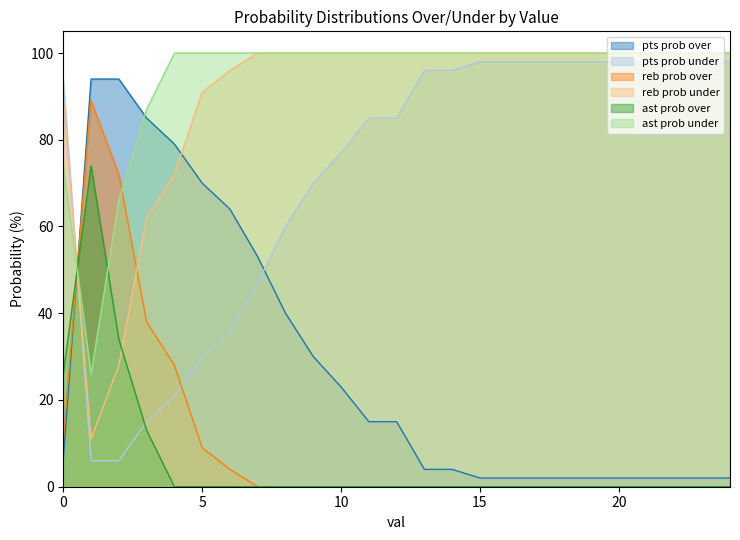

Which series has the widest spread of values?

pts prob over